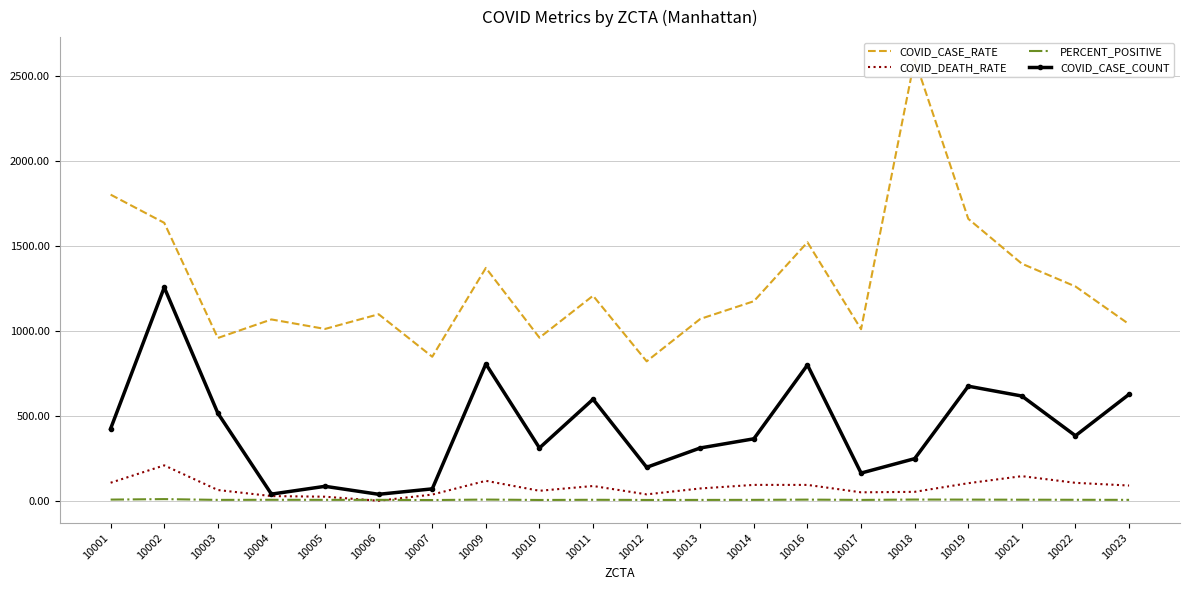

True or false: COVID_CASE_COUNT and COVID_DEATH_RATE intersect in this chart.

False